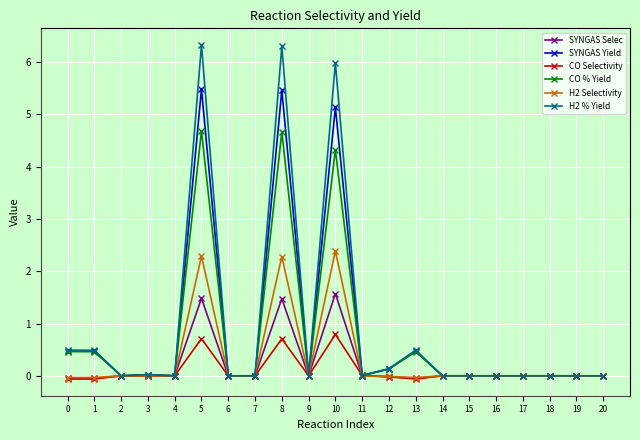

What is the difference between the second highest and second lowest values in the CO % Yield series?

4.7